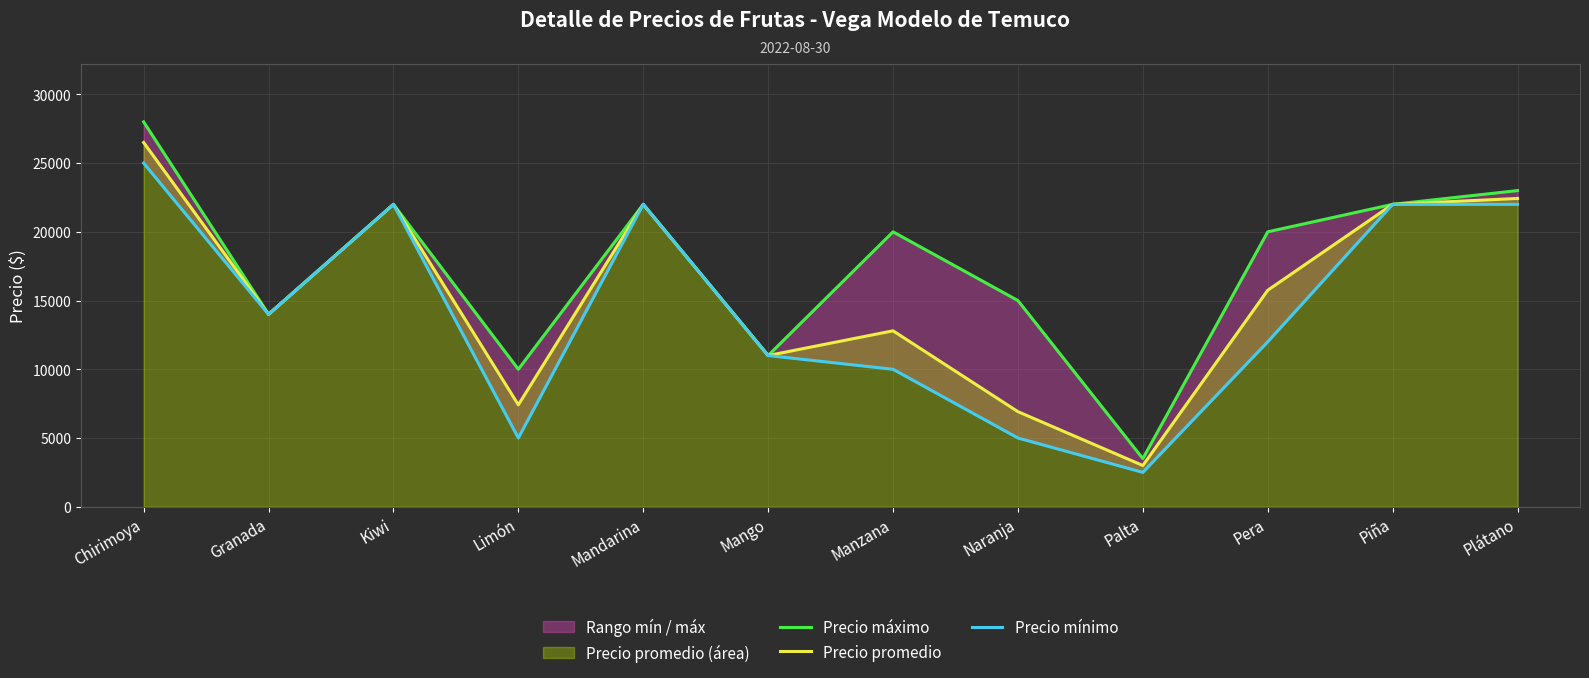

What is the sum of the Precio mínimo values at Mandarina and Mango?

33000